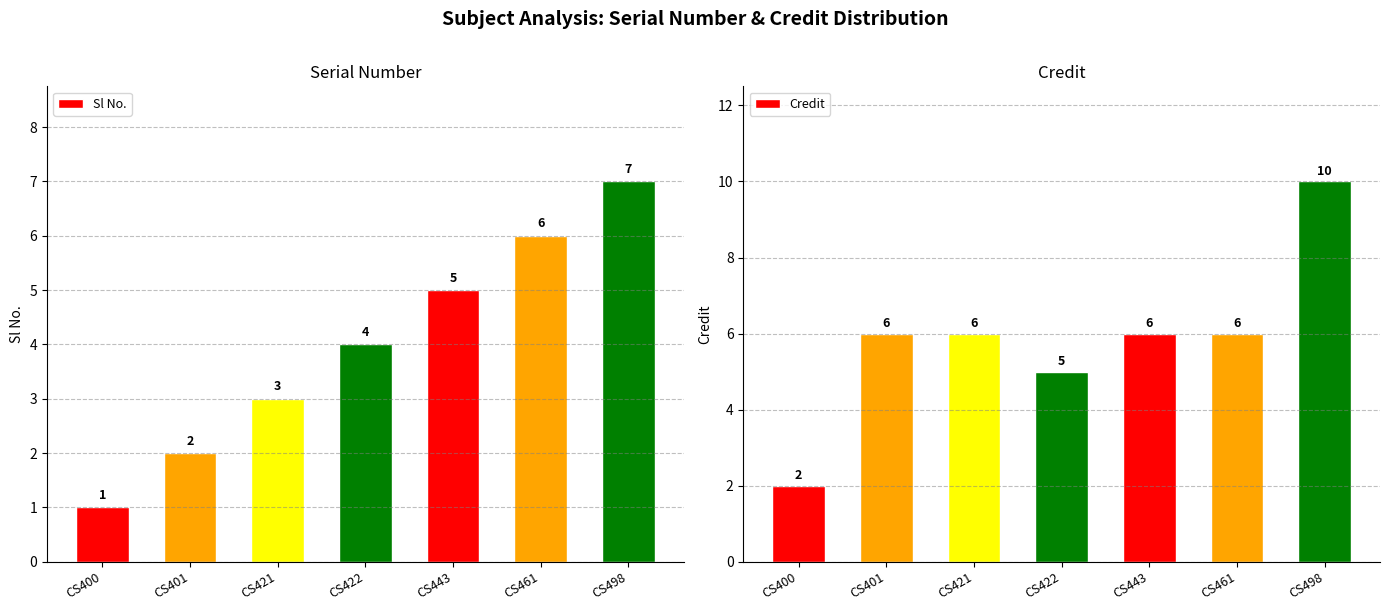

What is the total value across all series at CS461?

12